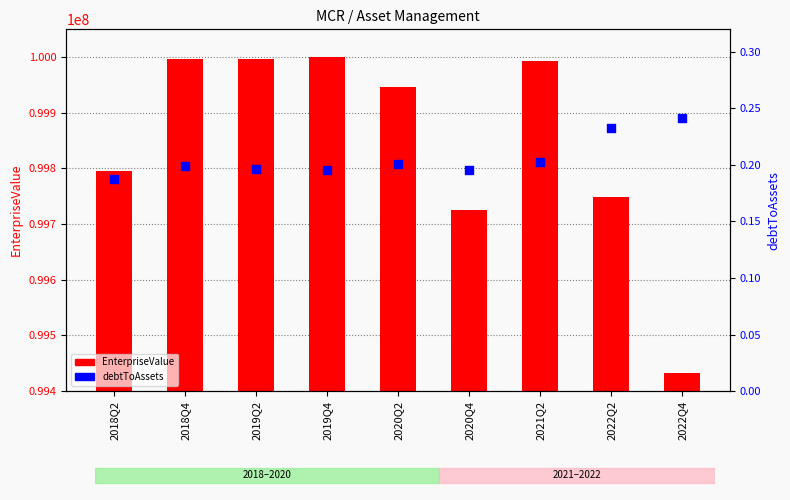

What is the total value across all series at 2018Q4?

99997534.2